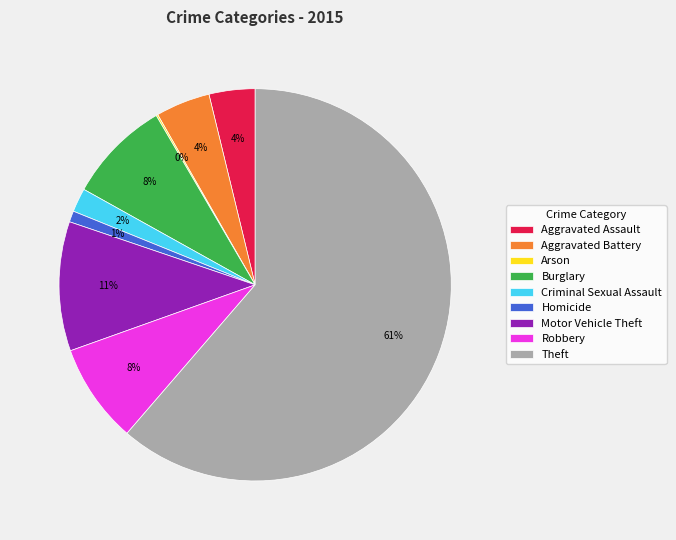

The Robbery slice represents 1% of the pie. True or false?

False